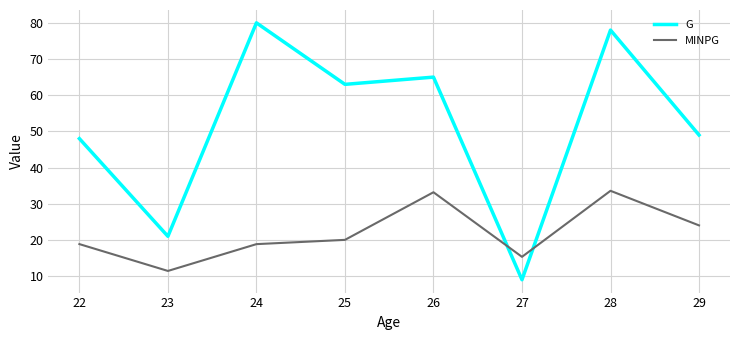

Which series has the largest range (max minus min)?

G